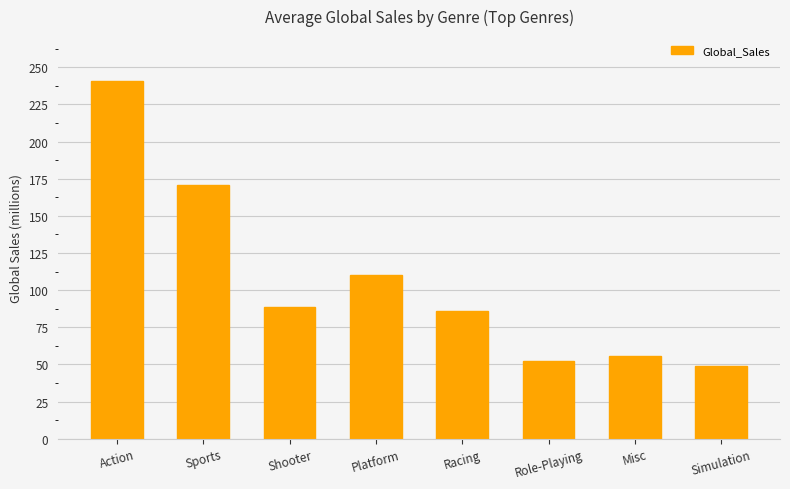

Rank the categories by value from lowest to highest.

Simulation, Role-Playing, Misc, Racing, Shooter, Platform, Sports, Action